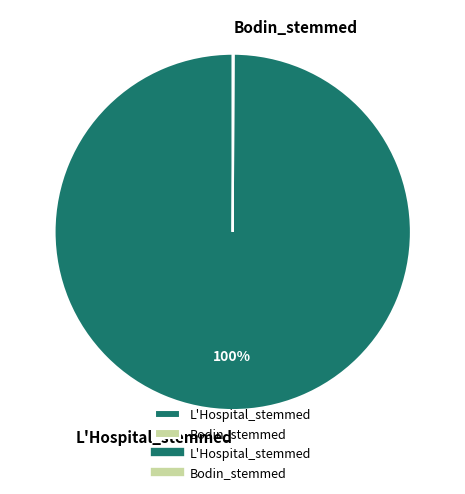

Which slice is the largest?

L'Hospital_stemmed